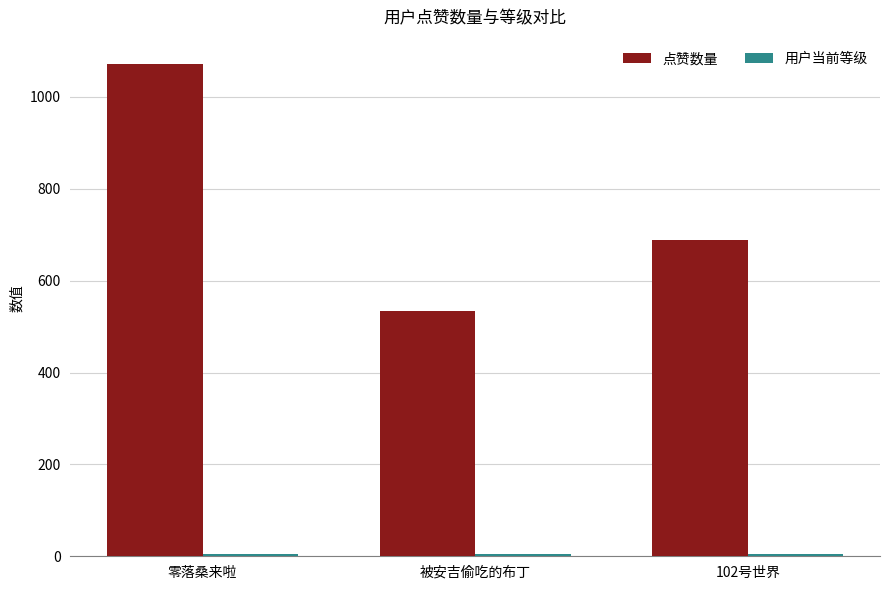

Between 零落桑来啦 and 102号世界, which series saw the biggest shift?

点赞数量